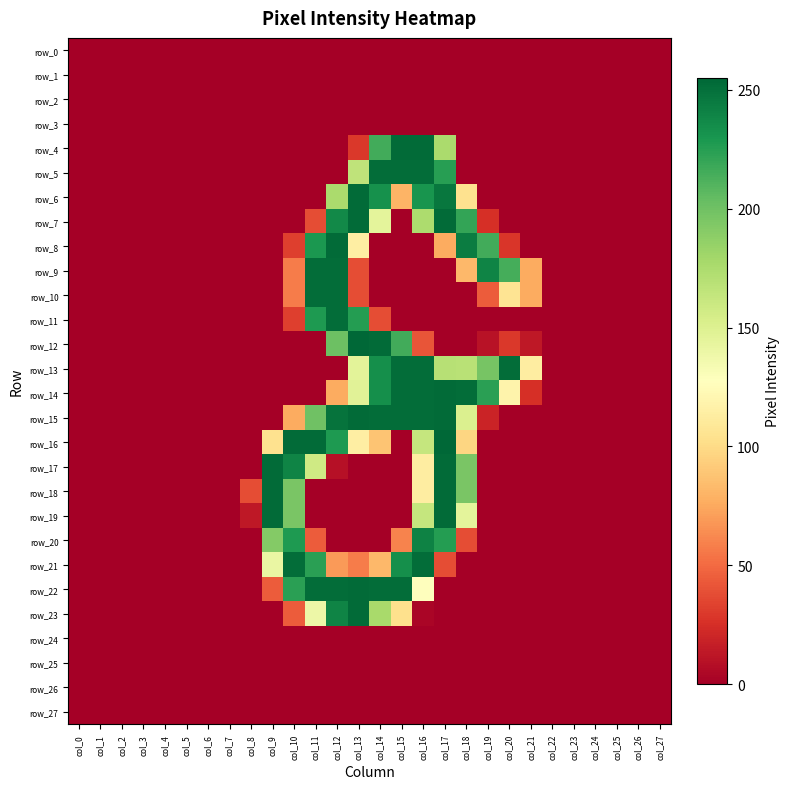

How many series are shown in this chart?

28